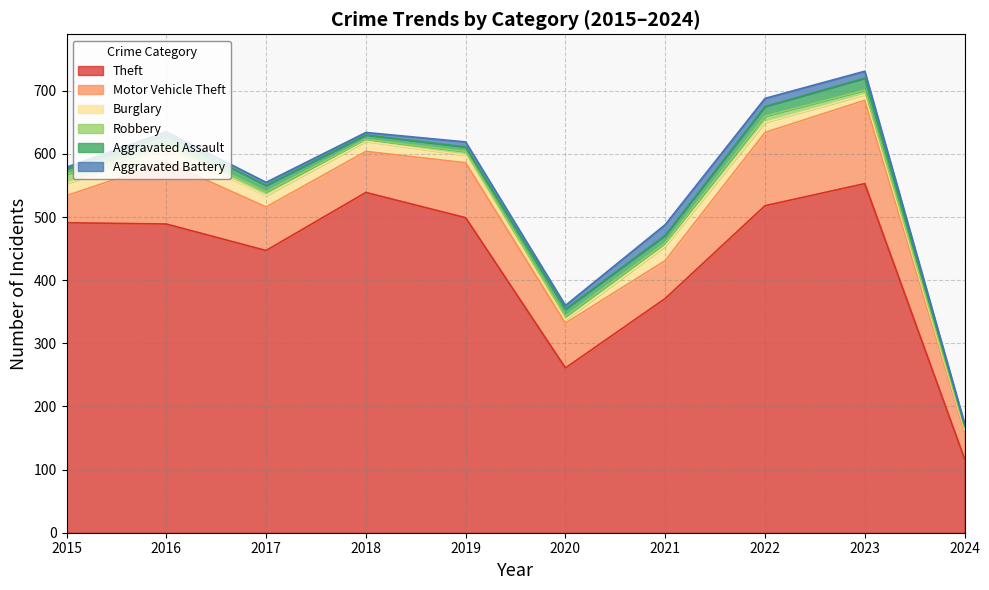

At which category does Theft reach its first local peak?

2018